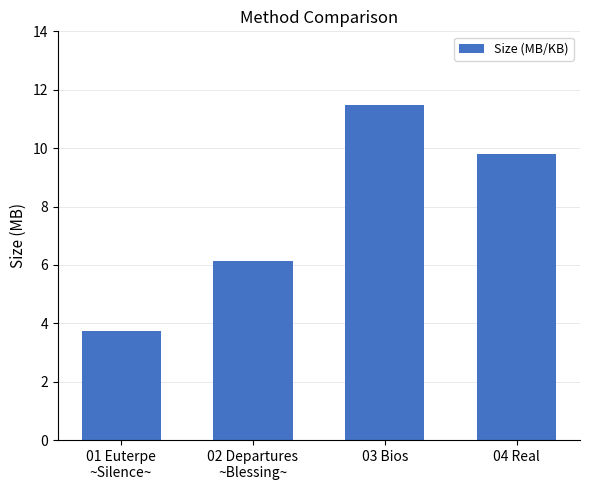

Reading right to left, list all the values displayed in this chart.

9.8	11.5	6.1	3.7